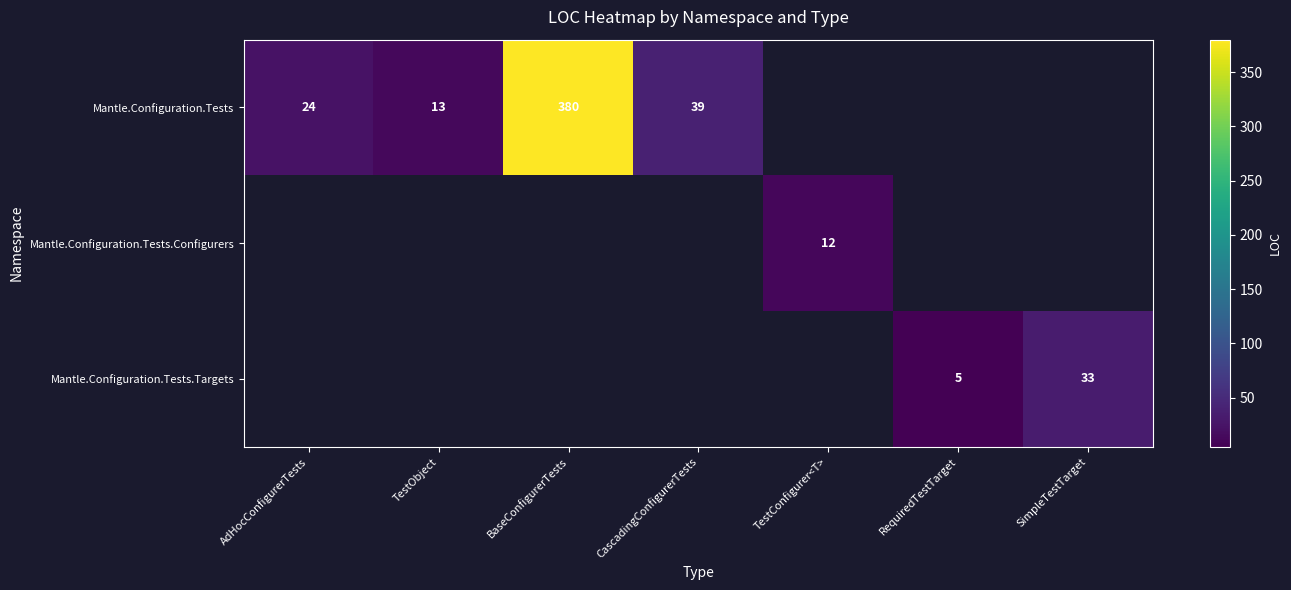

The value of Mantle.Configuration.Tests.Configurers at TestConfigurer<T> is 12. True or false?

True